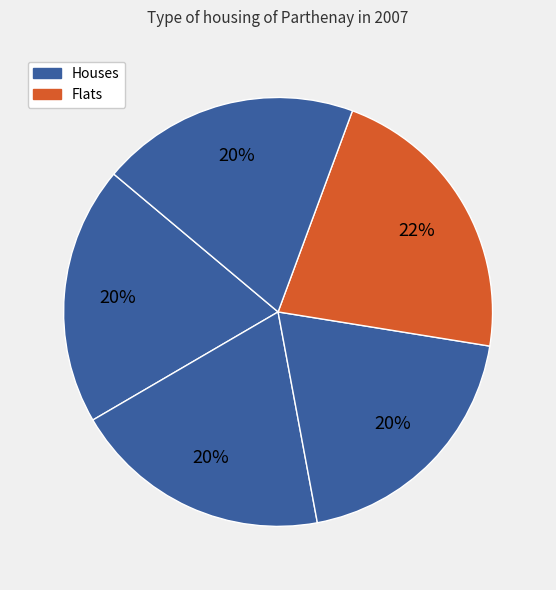

To the nearest percent, what is the average slice percentage?

20%